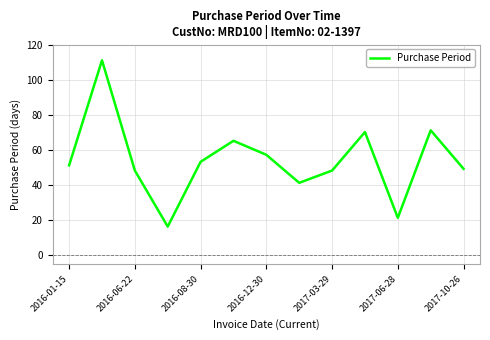

What is the difference between the maximum and minimum values?

95